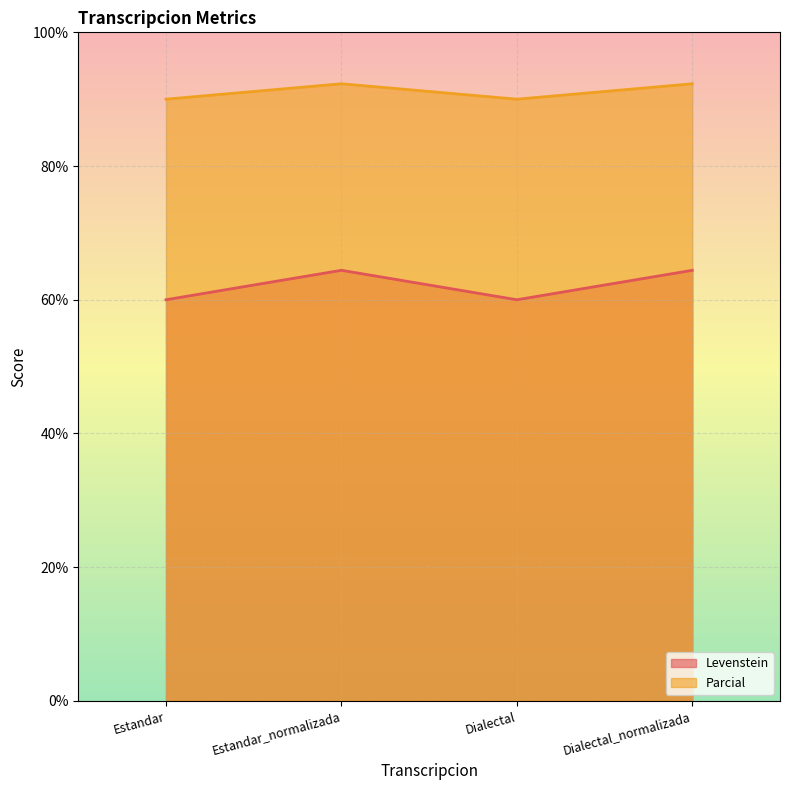

List the series in order of their overall mean, highest first.

Parcial, Levenstein